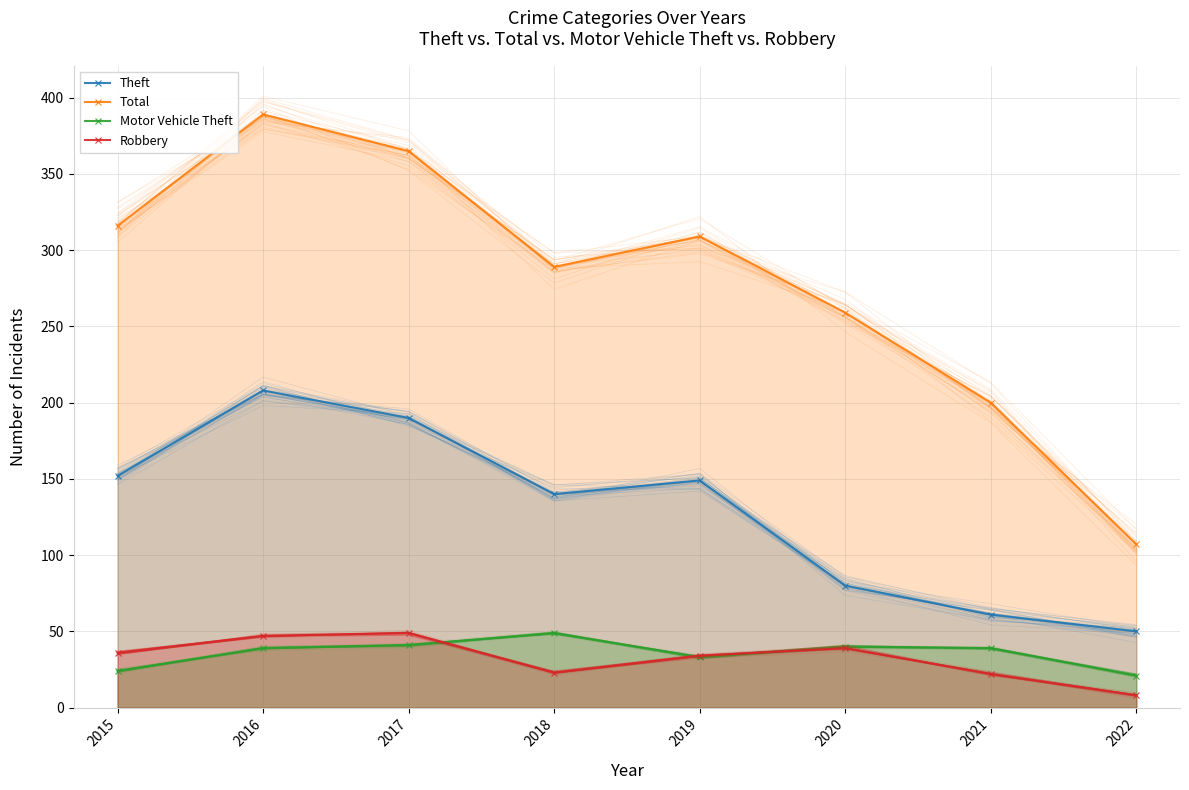

In Robbery, how many points are lower than both neighbors (excluding endpoints)?

1